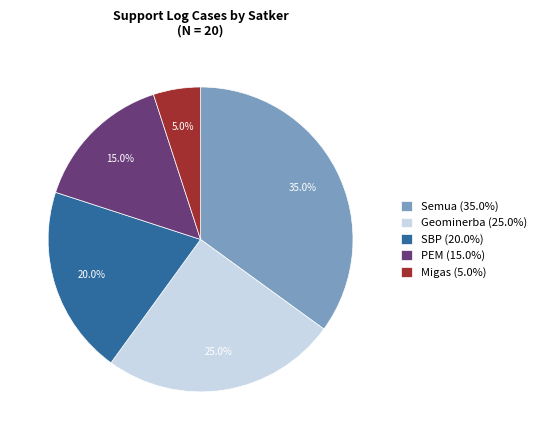

To the nearest percent, what portion does PEM represent?

15%